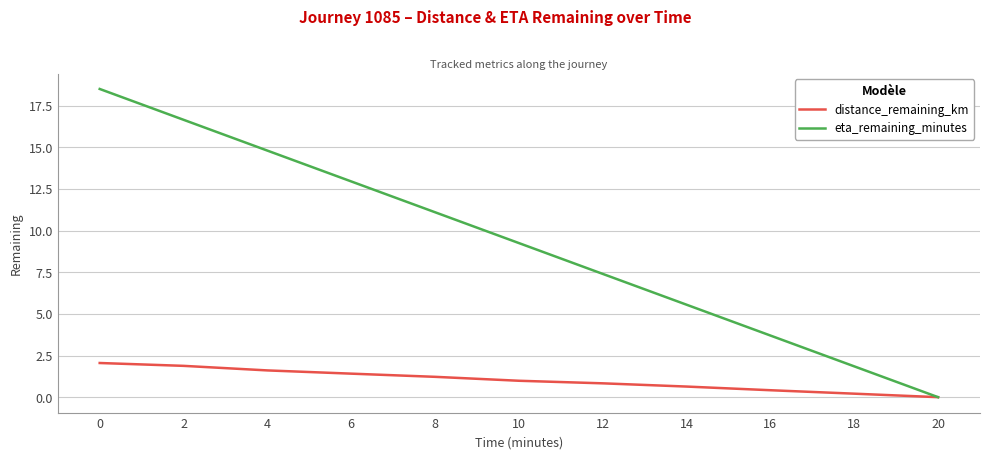

What is the greatest value displayed?

18.5